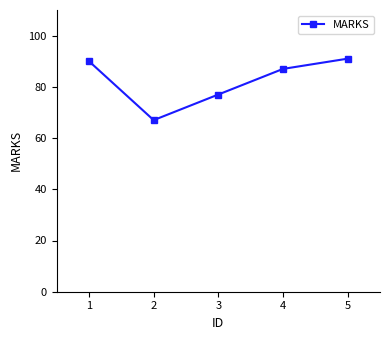

At which category does the data reach its first local valley?

2